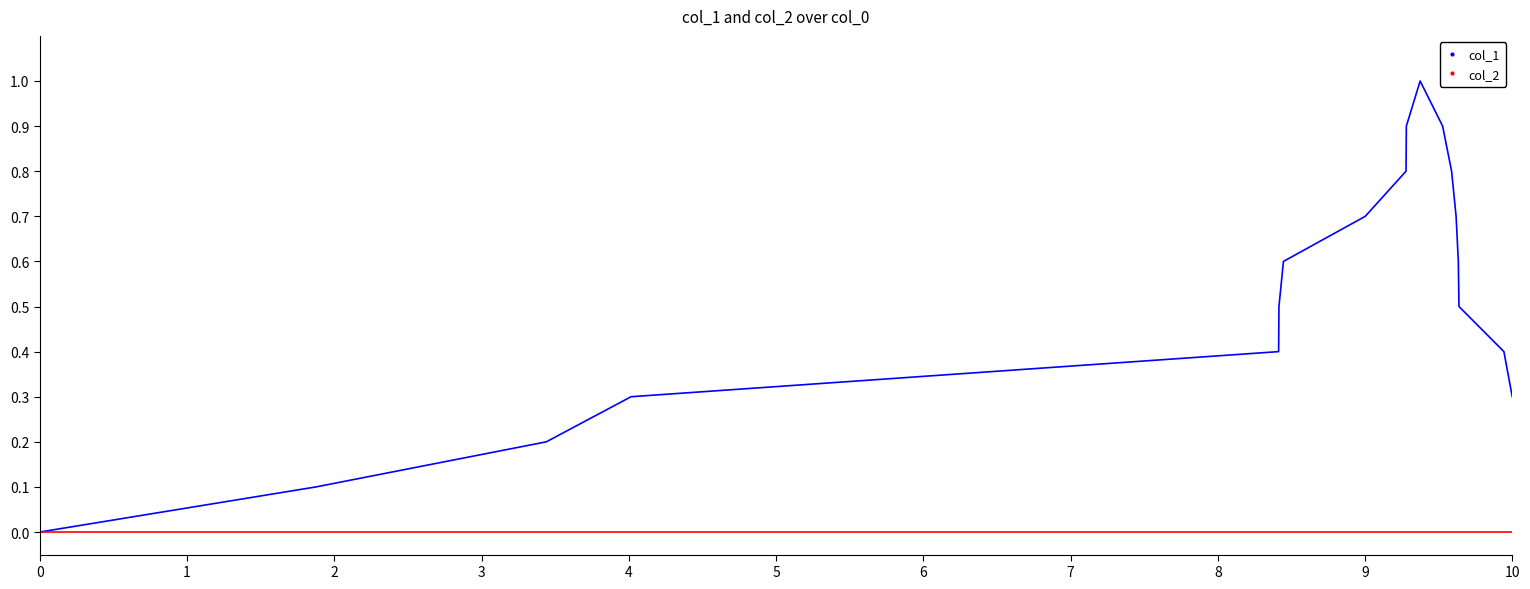

Which series has the largest total across all categories?

col_1